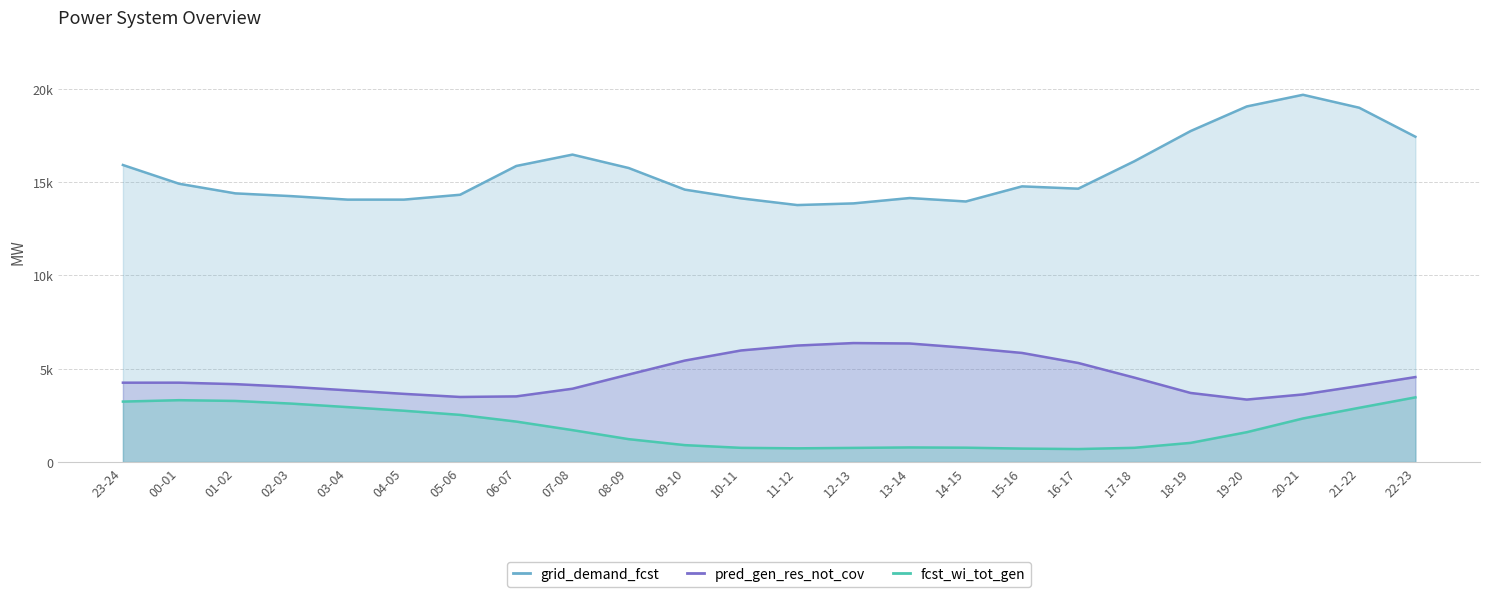

Which category has the highest value across all series?

20-21